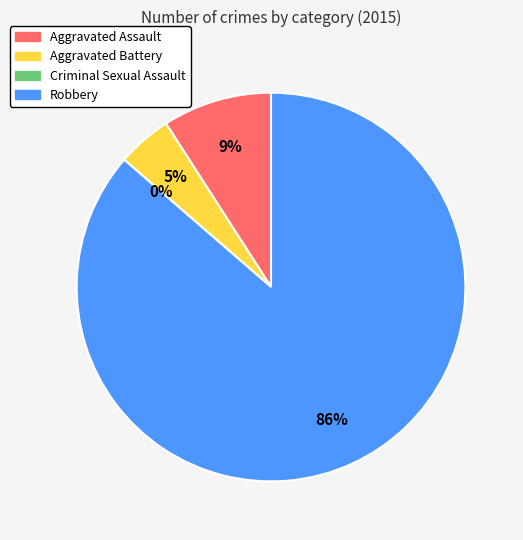

Count the number of slices in the pie.

4